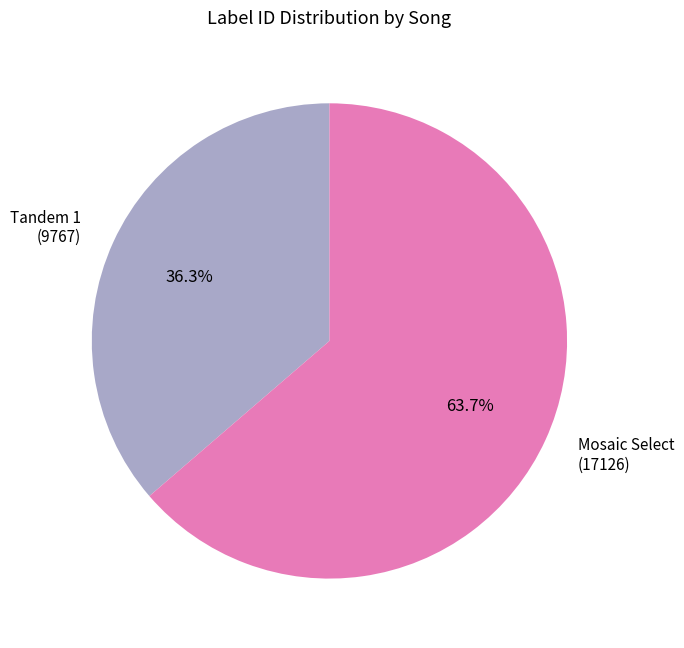

Which slice is the largest?

Mosaic Select (17126)